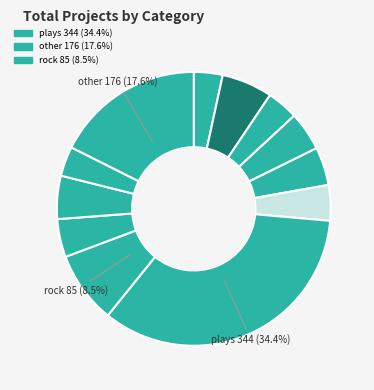

Which category has the smallest portion of the pie?

animation